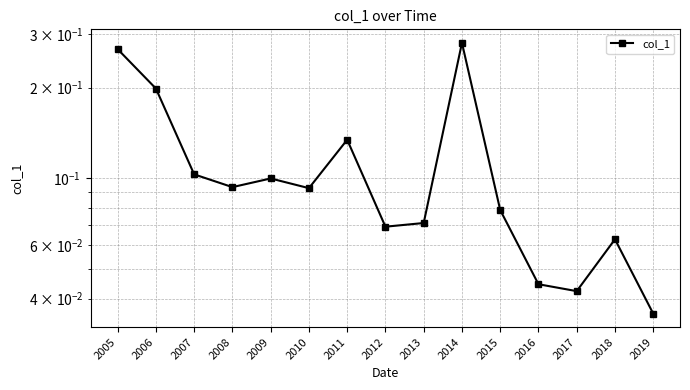

At which category does the chart reach its peak across all series?

2014